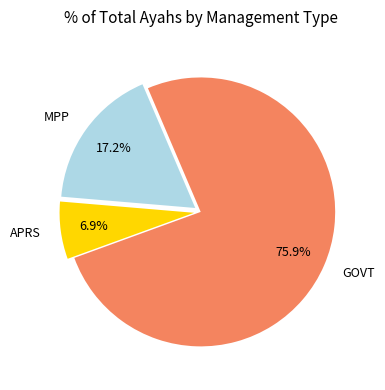

Between GOVT and APRS, which is larger?

GOVT